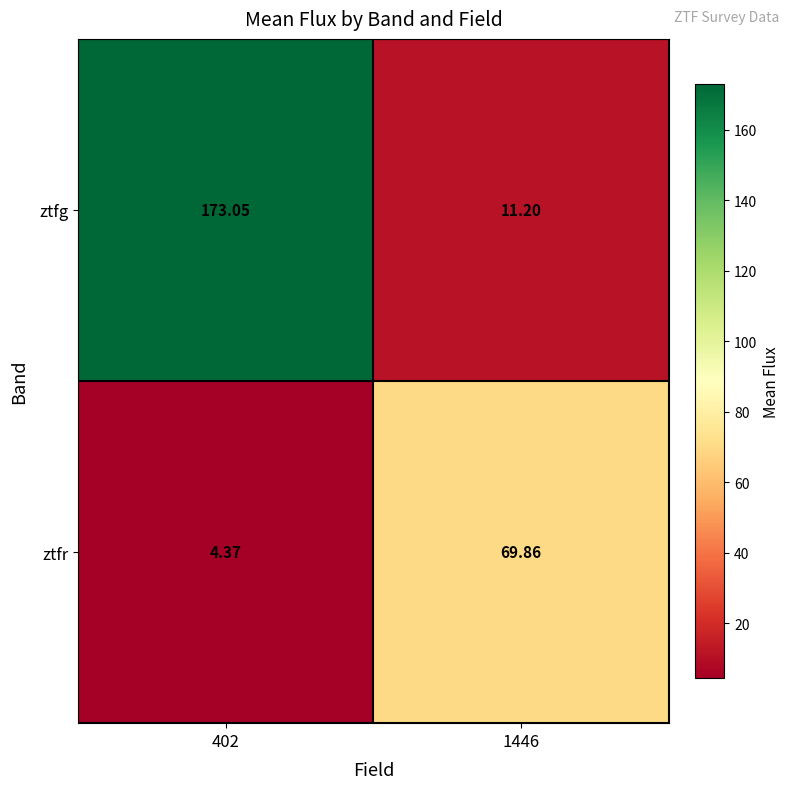

What is the total value across all series at 402?

177.4